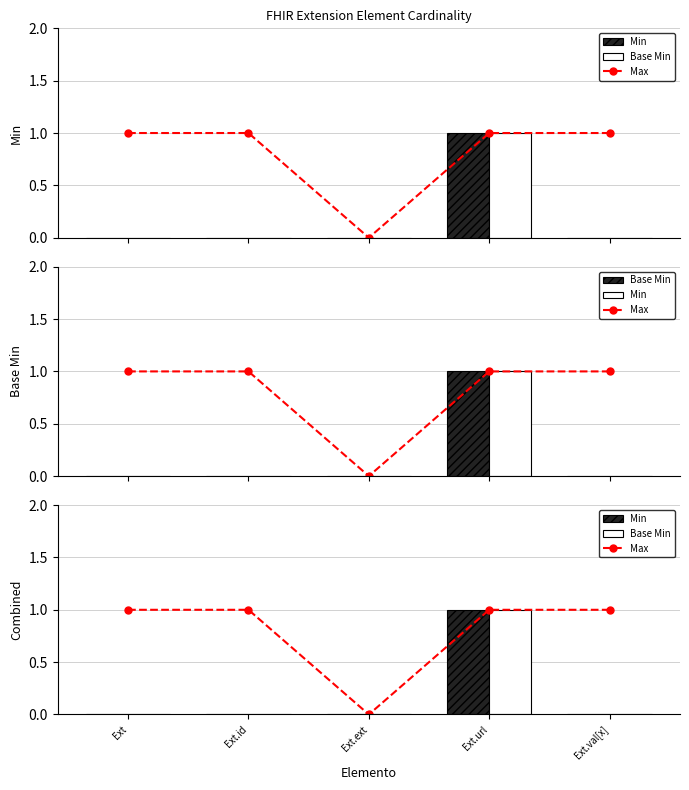

What is the difference between the maximum and minimum values in the Base Min series?

1